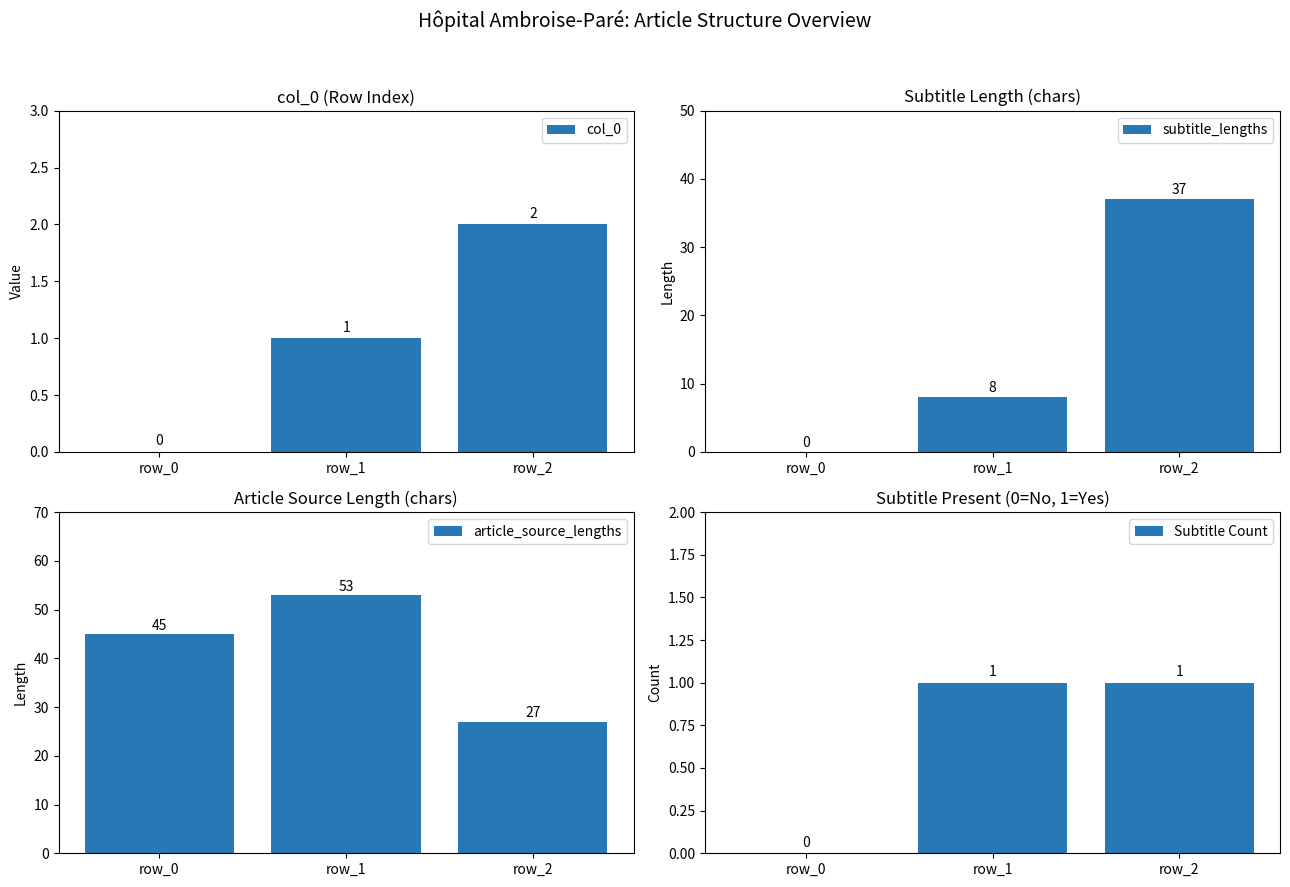

What is the spread (max minus min) of values at row_0?

45